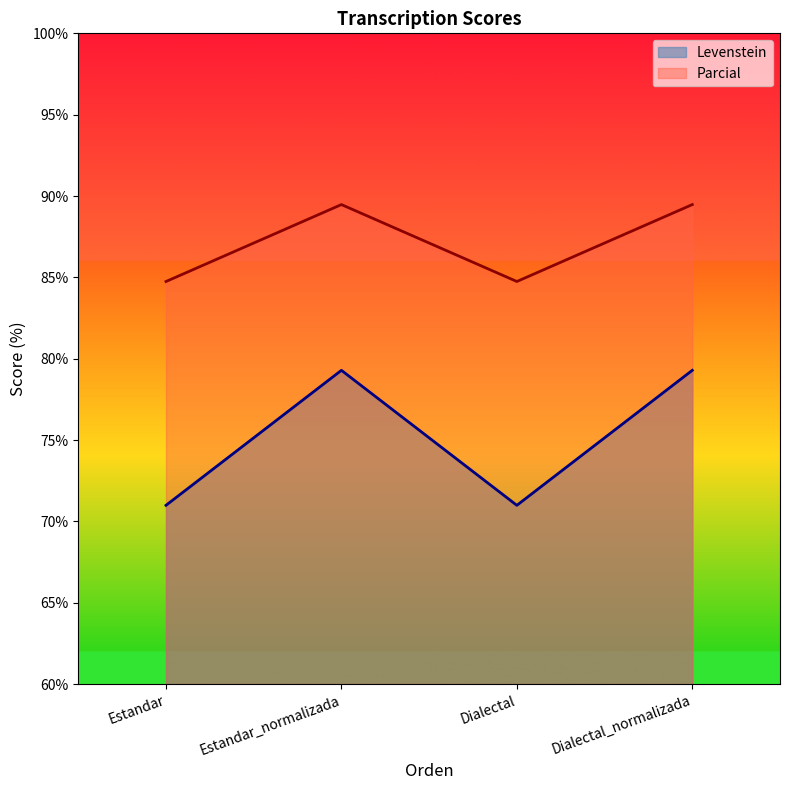

What is the maximum value for Parcial?

89.5